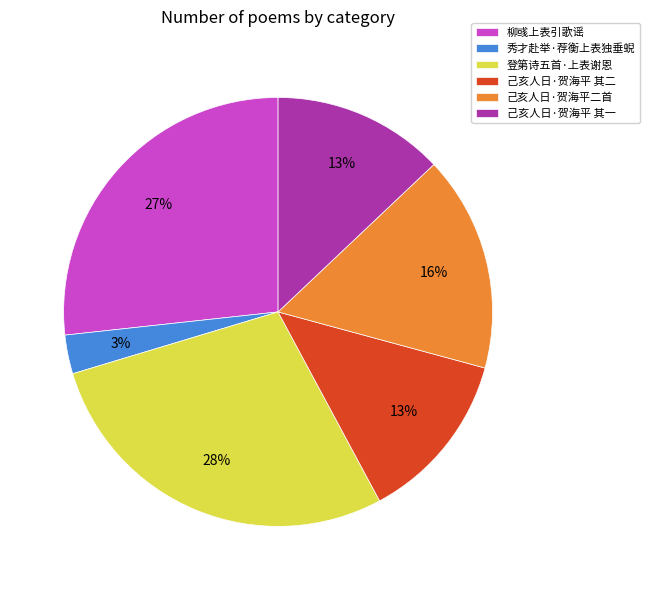

Combined, do 柳彧上表引歌谣 and 己亥人日·贺海平 其二 account for over 50%?

No